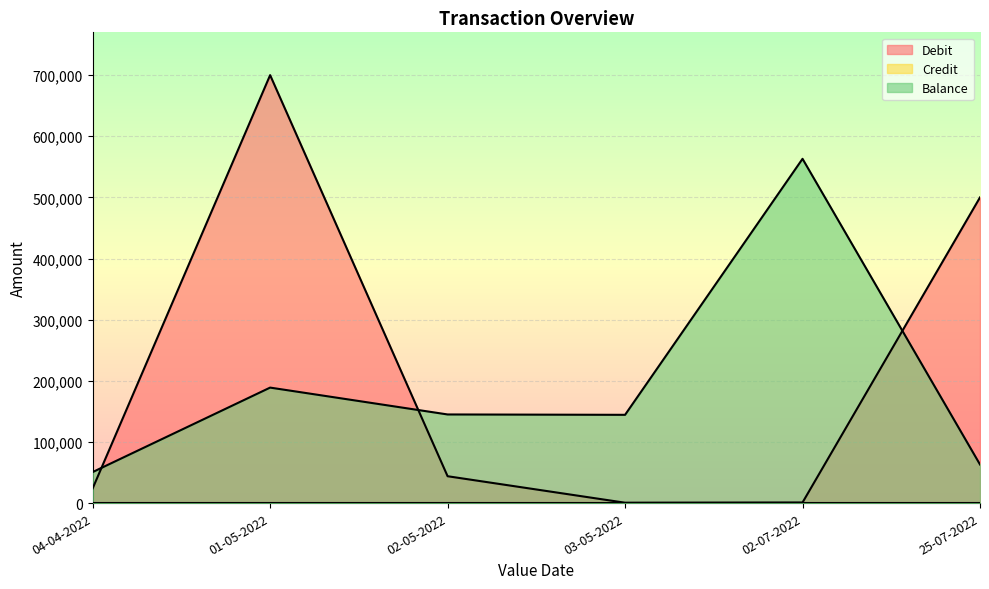

How many lines are shown in the chart?

3